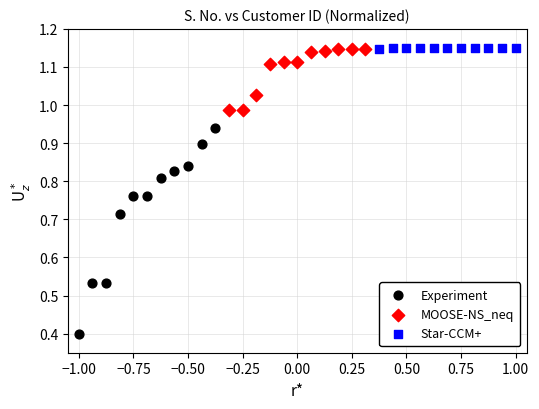

What are all the series names shown in the legend?

Experiment, MOOSE-NS_neq, Star-CCM+